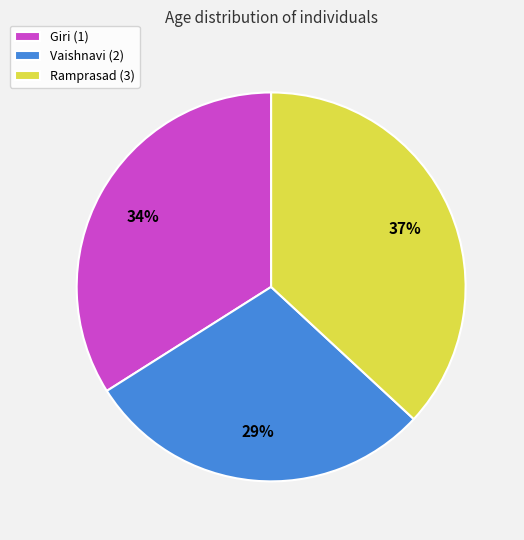

Which slice is the smallest?

Vaishnavi (2)